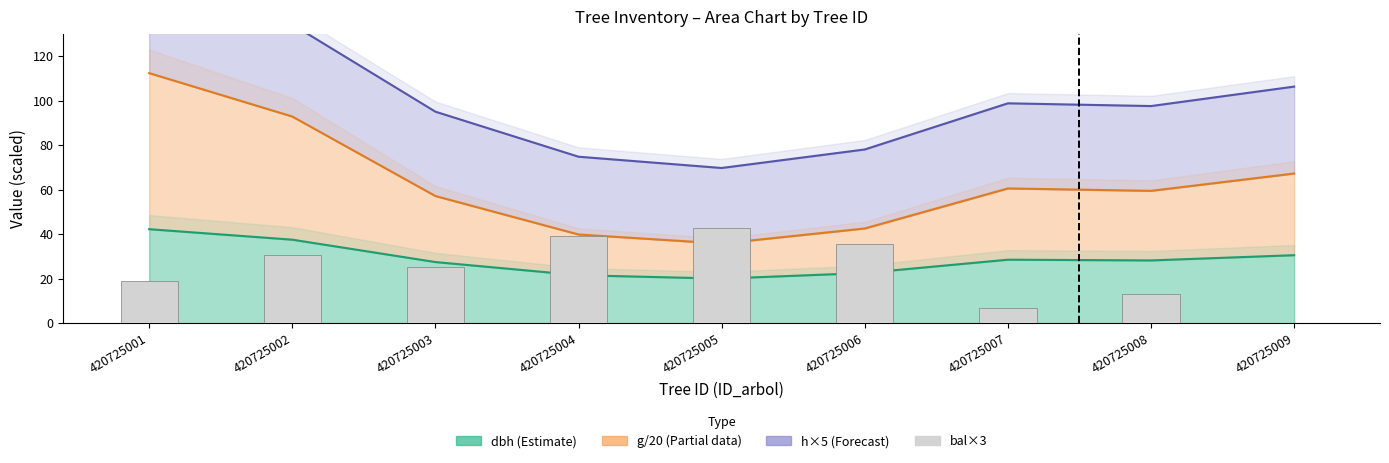

Does the chart contain stacked bars?

No